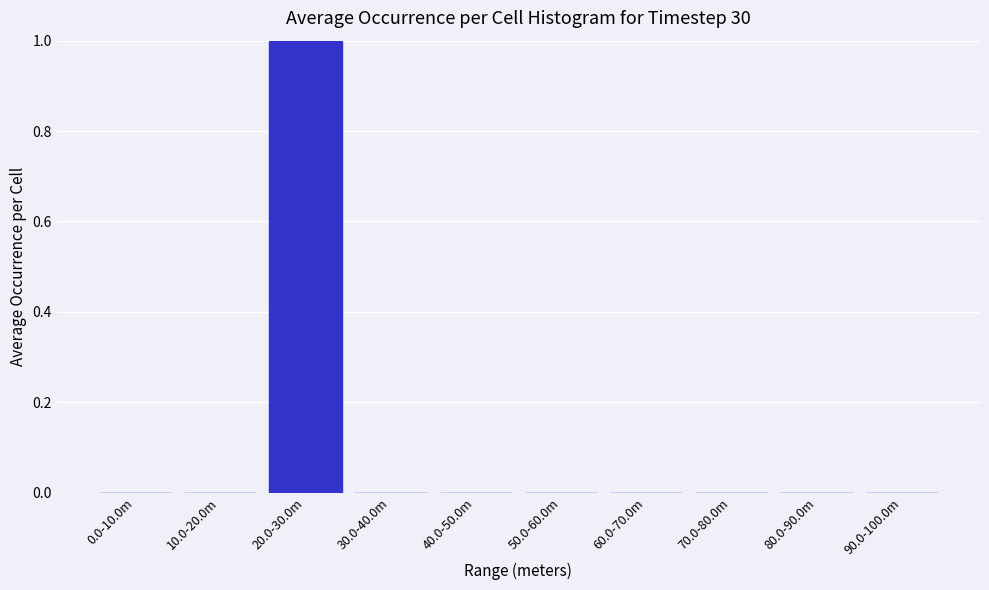

Reading left to right, extract all data points from this chart.

0.0-10.0m=0	10.0-20.0m=0	20.0-30.0m=1	30.0-40.0m=0	40.0-50.0m=0	50.0-60.0m=0	60.0-70.0m=0	70.0-80.0m=0	80.0-90.0m=0	90.0-100.0m=0